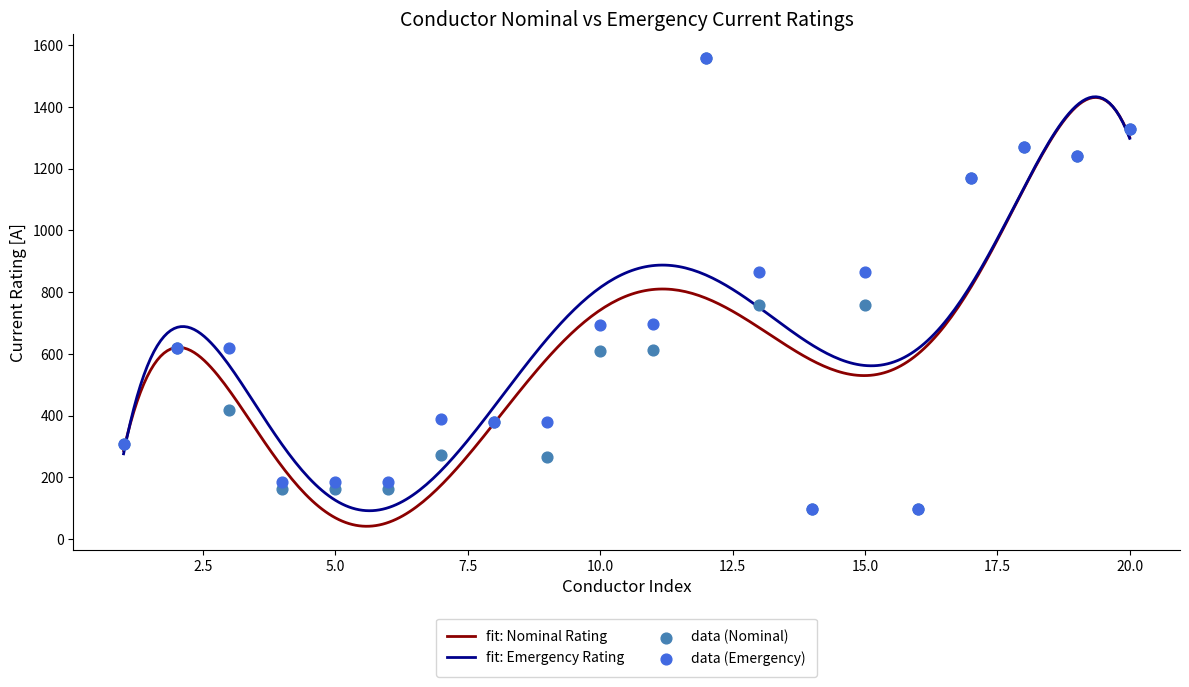

At how many categories does at least one series exceed 1089?

5